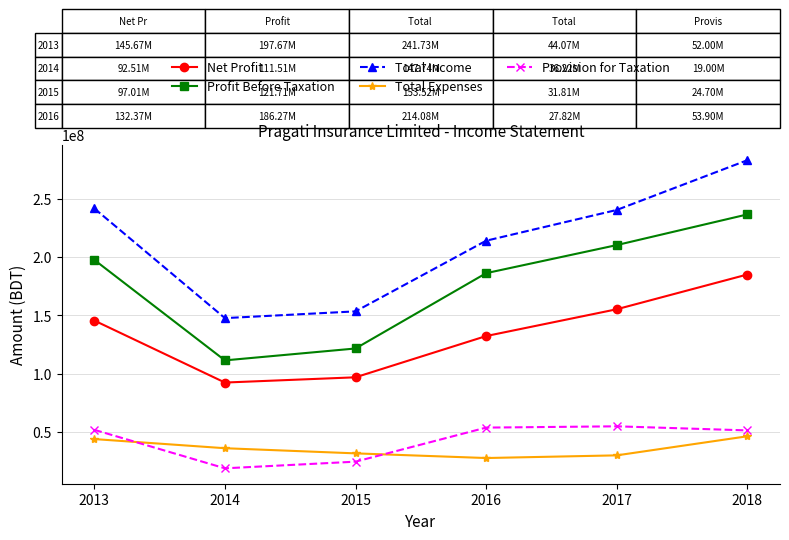

Does the chart display data point markers on the line(s)?

Yes